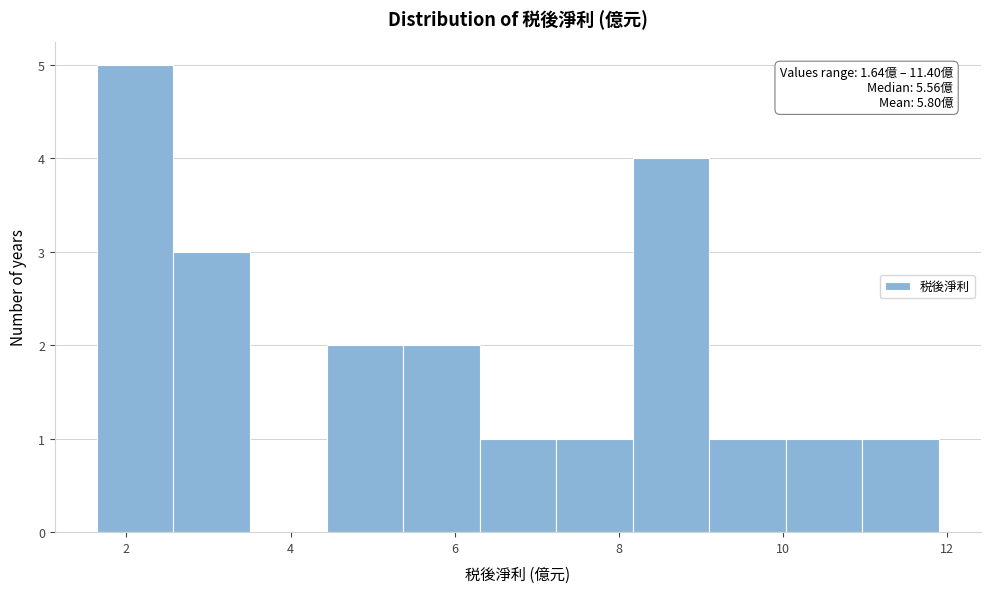

Over which range of the x-axis is the bar tallest?

1.6 to 2.6